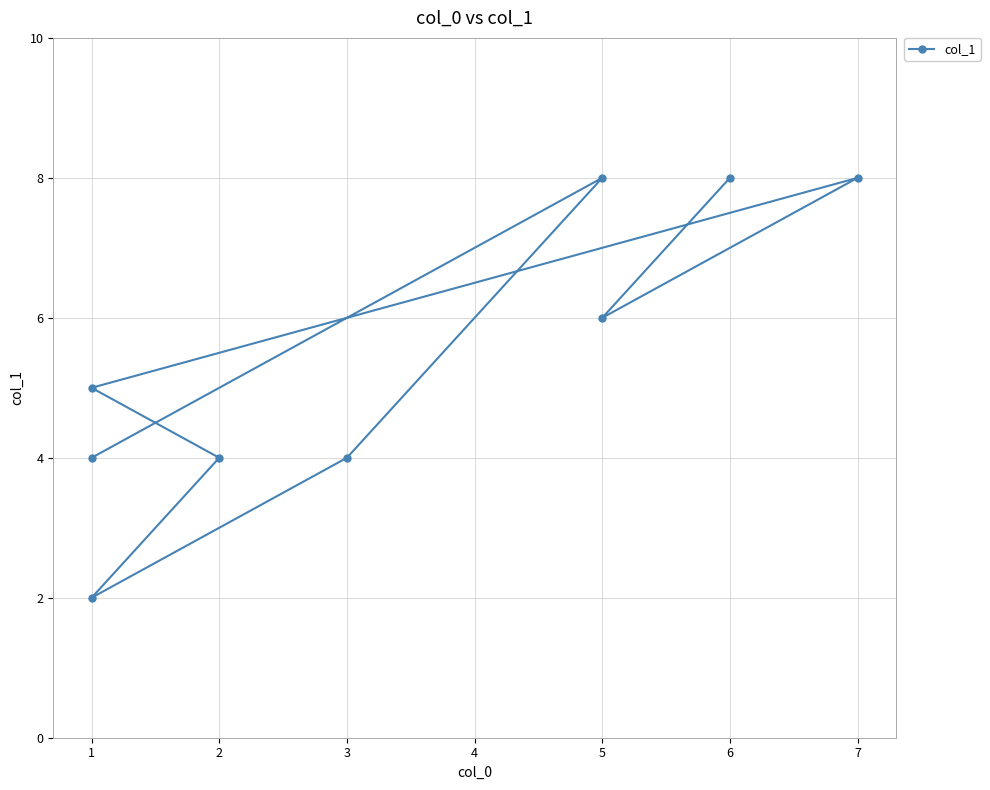

Reading left to right, list all the values displayed in this chart.

0=8	1=6	2=8	3=5	4=4	5=2	6=4	7=8	8=4